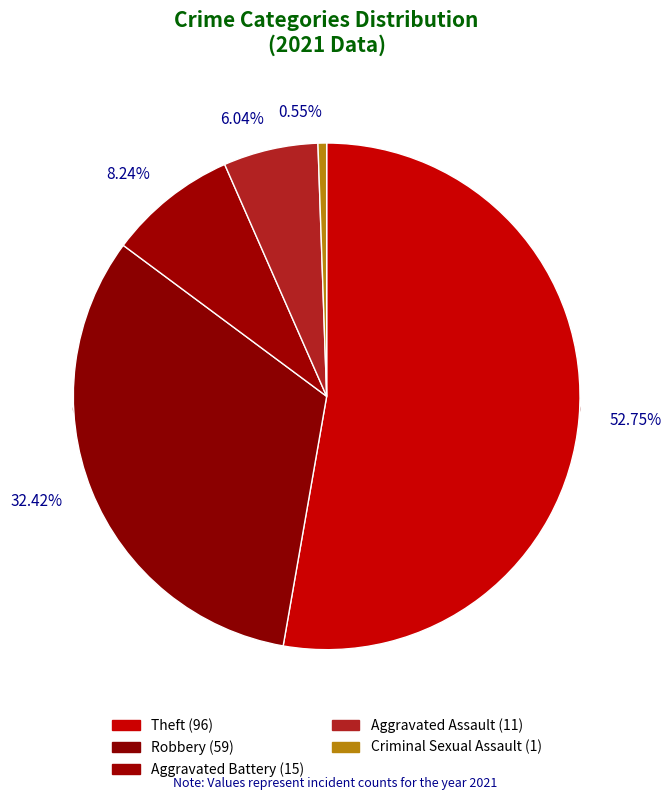

What percentage is the Robbery slice, to the nearest percent?

32%